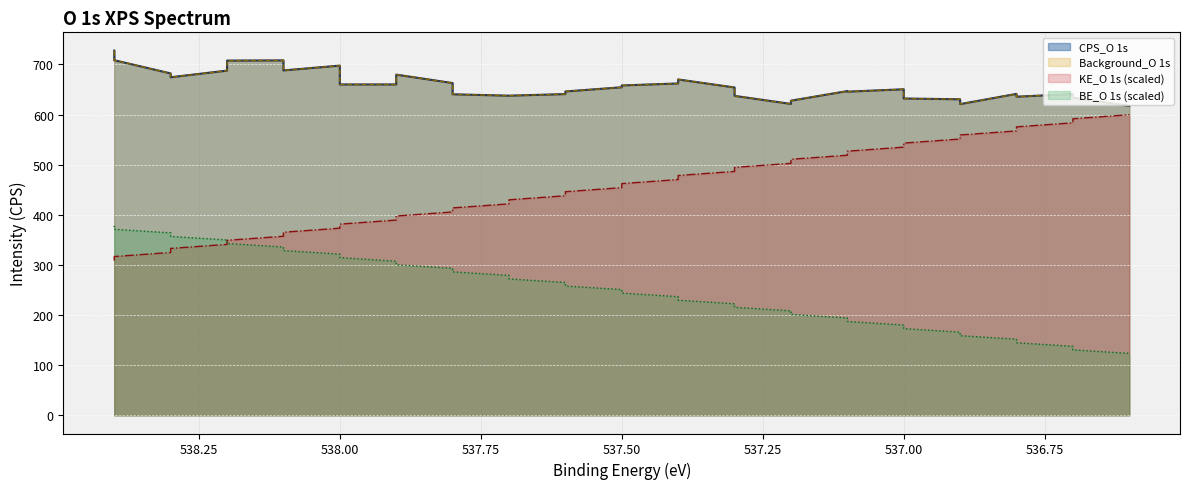

True or false: KE_O 1s and Background_O 1s cross at least once.

False